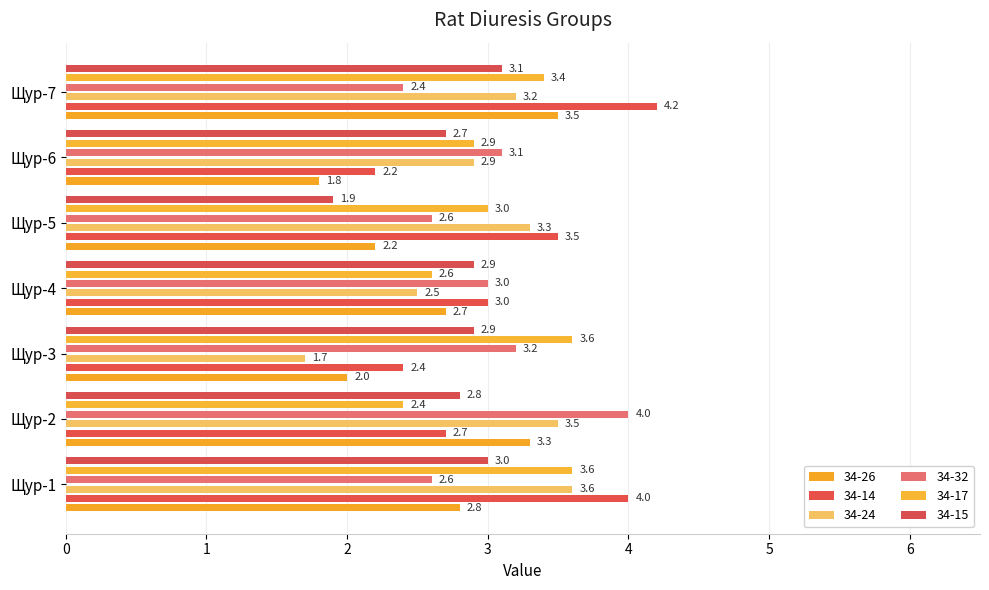

What is the difference between the highest and lowest values at Щур-5?

1.6